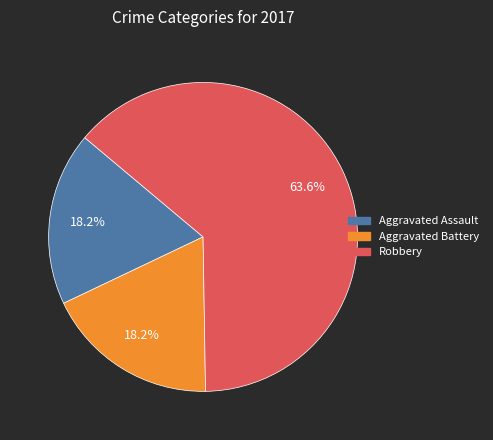

To the nearest percent, what is the combined percentage of Aggravated Assault and Aggravated Battery?

36%